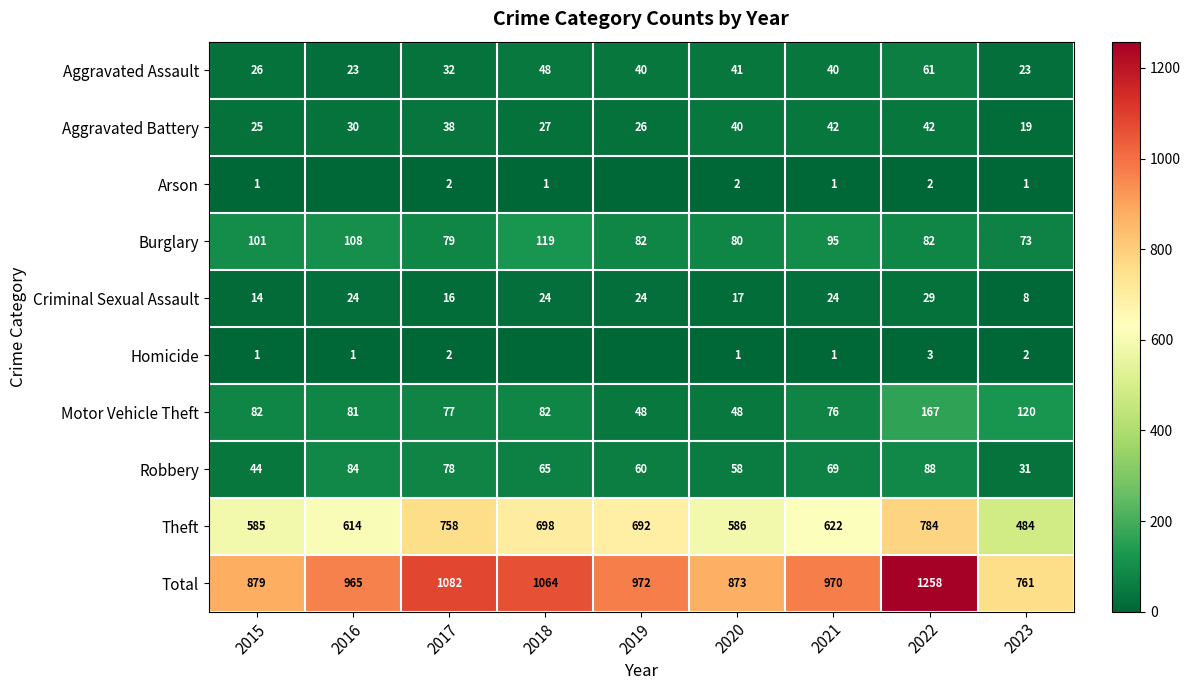

What is the average value of the Burglary series?

91